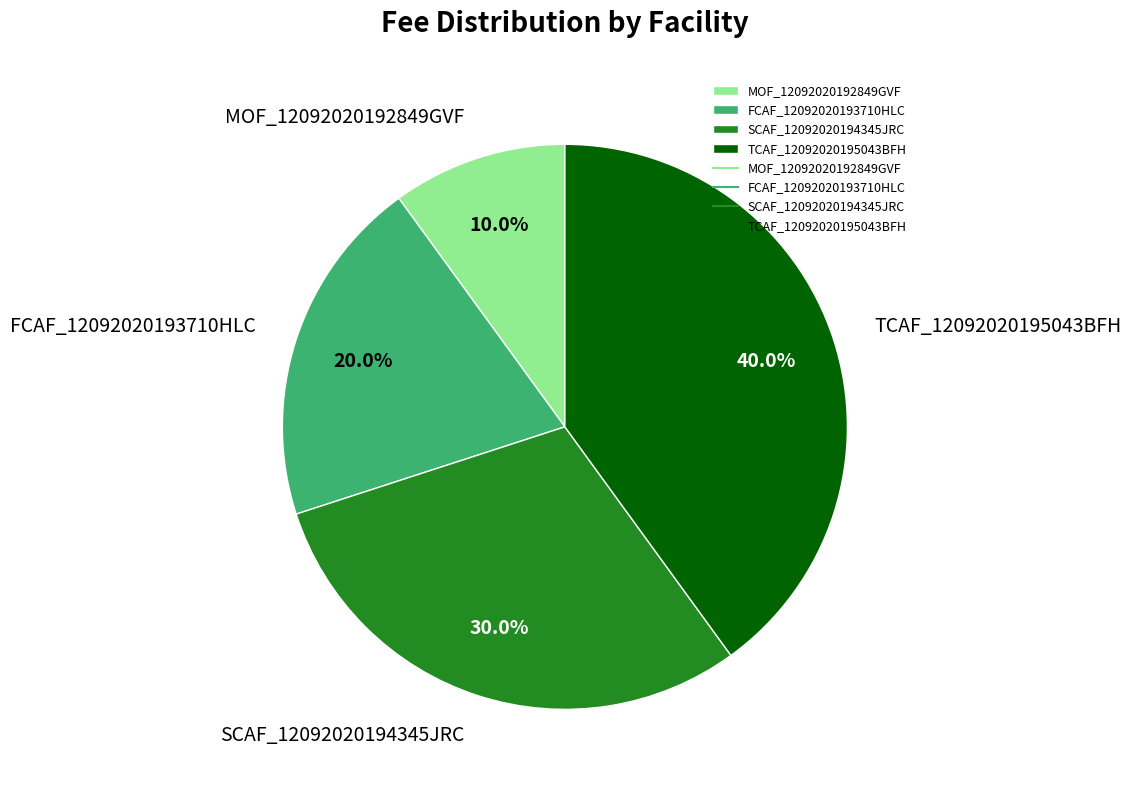

True or false: FCAF_12092020193710HLC accounts for 20% of the total.

True